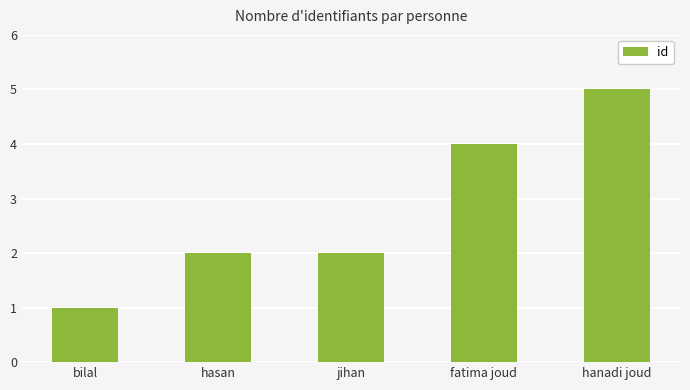

What value does the data have at fatima joud?

4